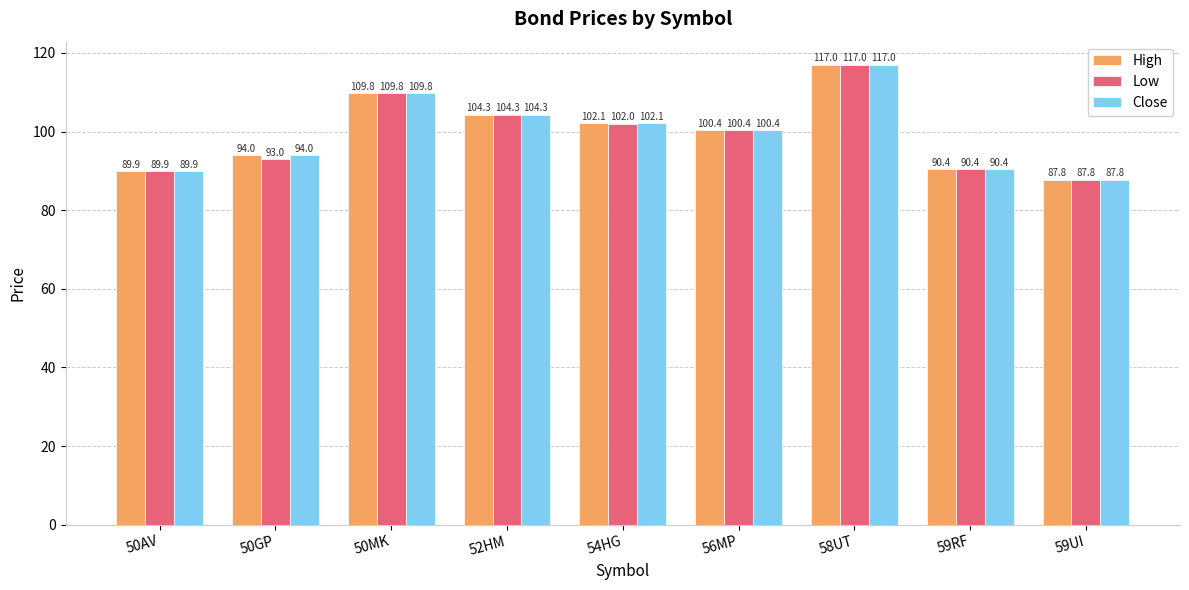

What is the minimum value shown in the chart?

87.8